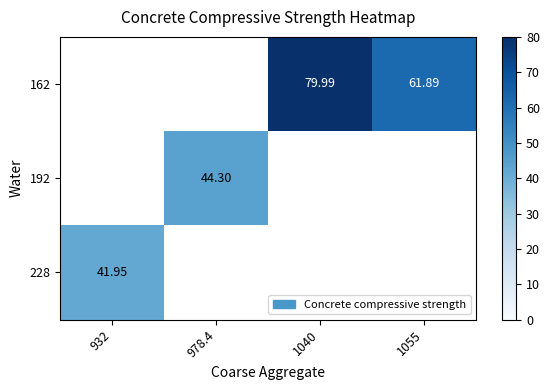

Between 932 and 1040, which is larger?

1040